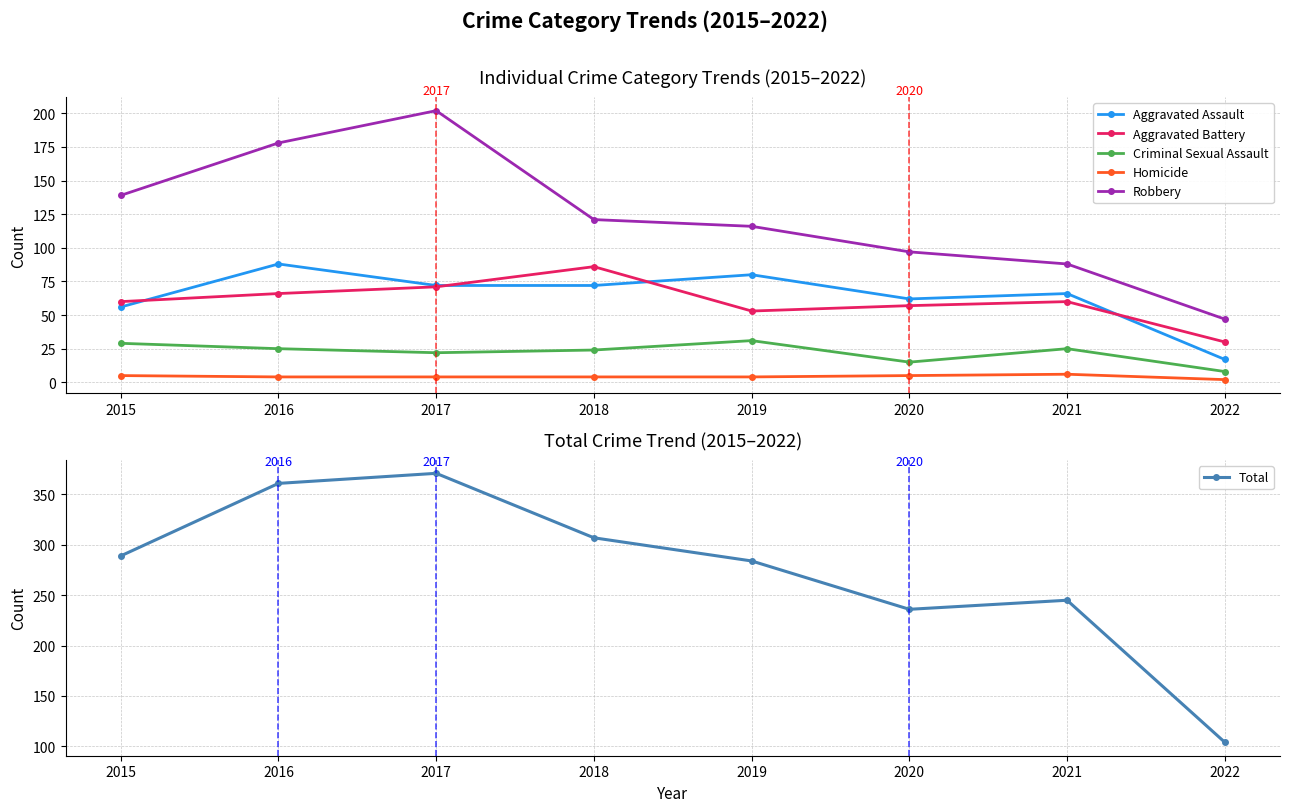

Where does the Aggravated Battery series first go above 60?

2016